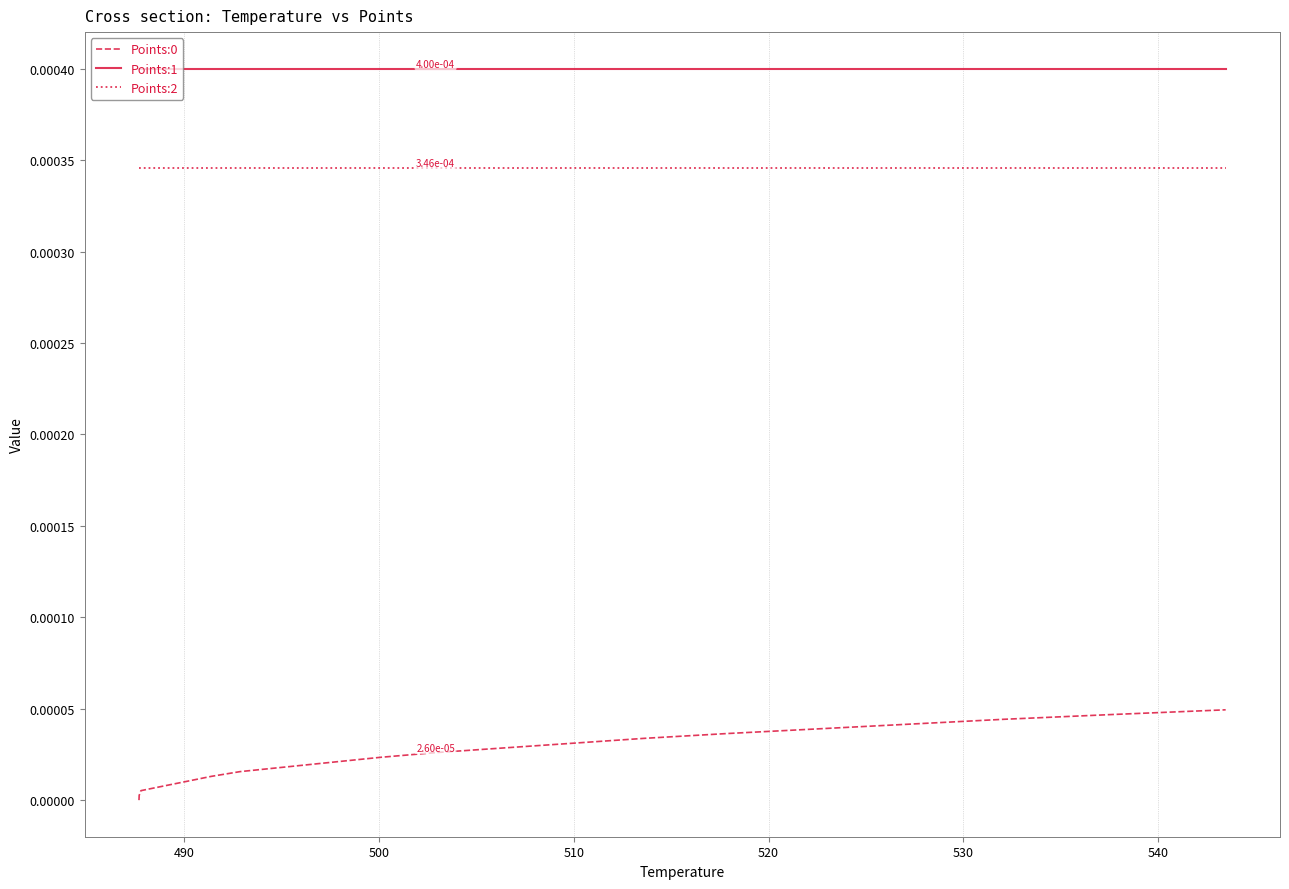

How many lines are shown in the chart?

3